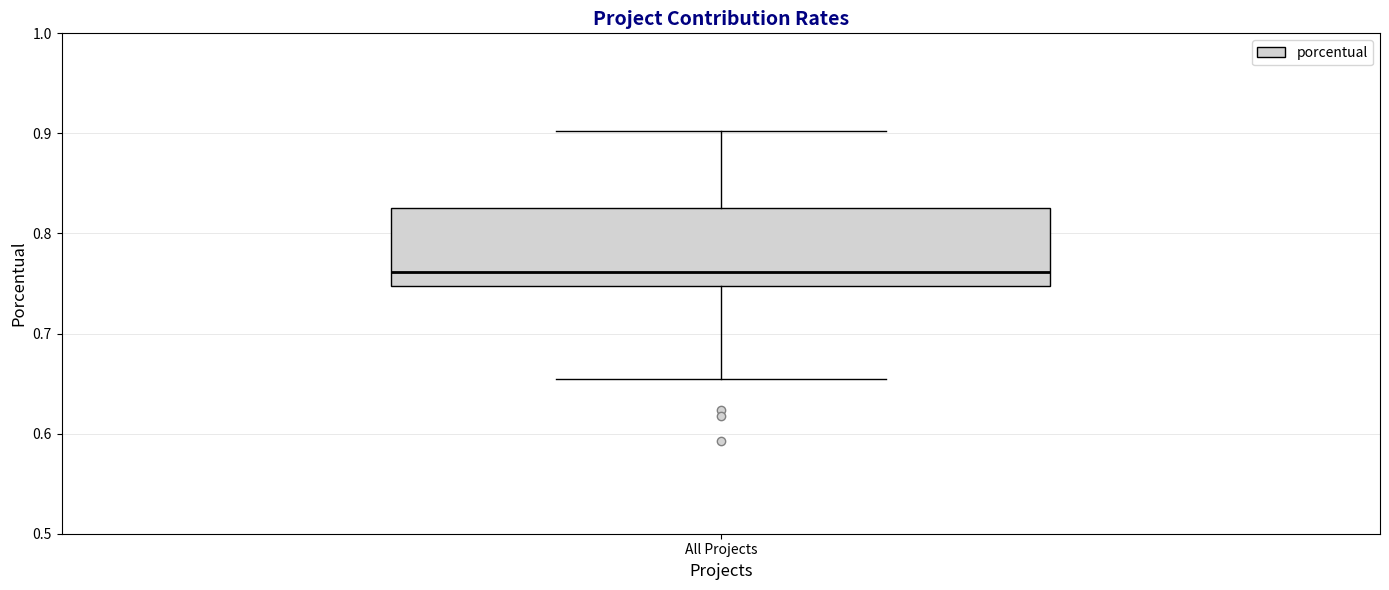

Transcribe this box plot: give where the median line is, the range the box spans, and where the two whiskers end, as read against the y-axis. The values are not printed on the chart, so give them approximately, as read against the axis.

median 0.76, box 0.75 to 0.83, whiskers 0.65 to 0.90